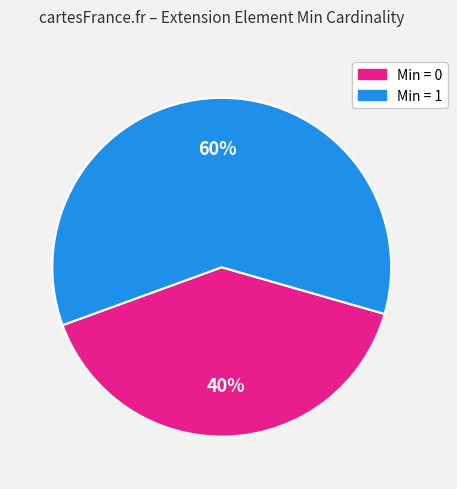

To the nearest percent, what is the difference between the largest and smallest slice percentages?

20%